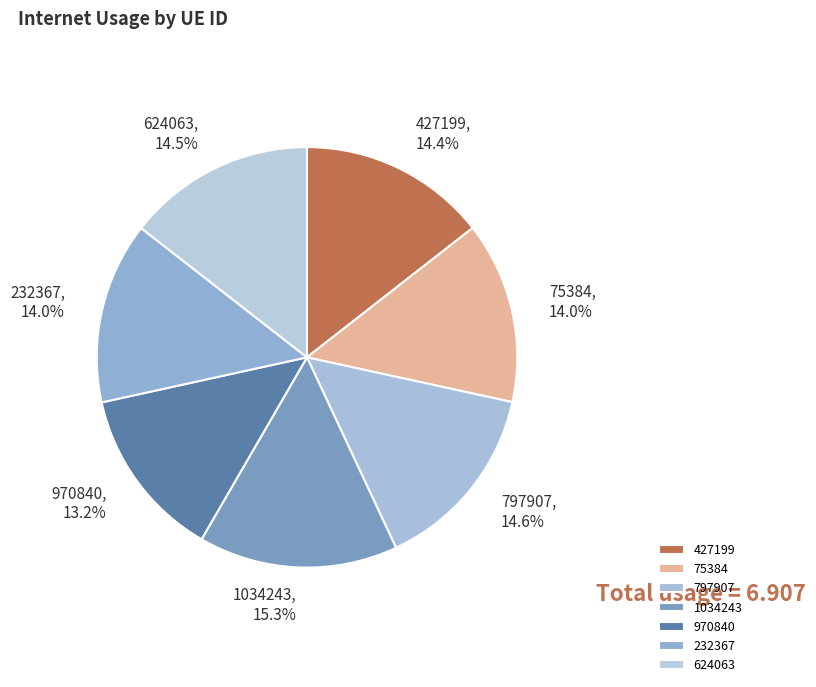

What percentage is NOT represented by 427199?

85.6%